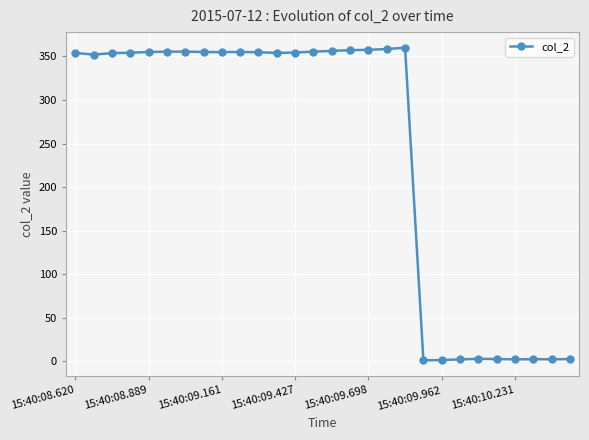

What is the maximum value shown in the chart?

360.0